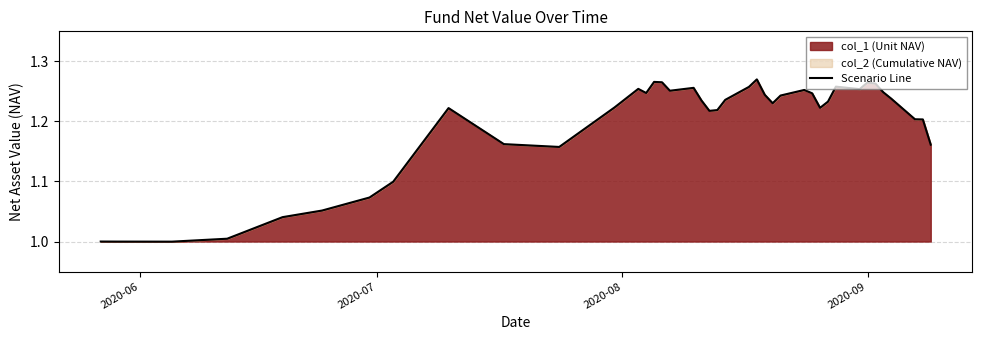

What is the minimum value shown in the chart?

1.0